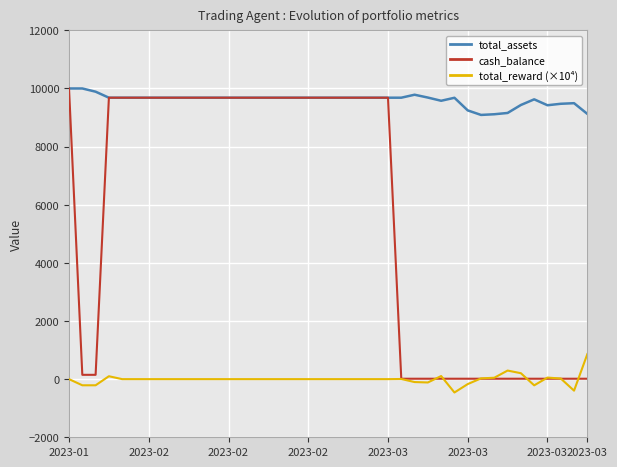

What is the sum of all cash_balance values?

223524.6